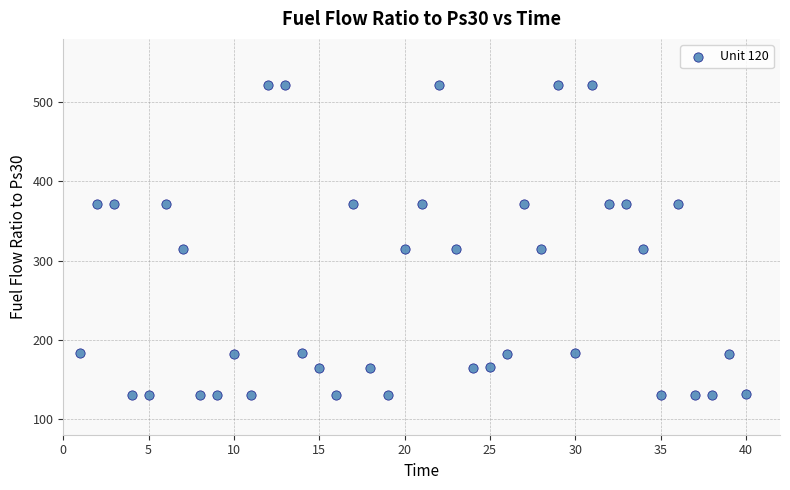

What is the range of X values (max minus min)?

39.0